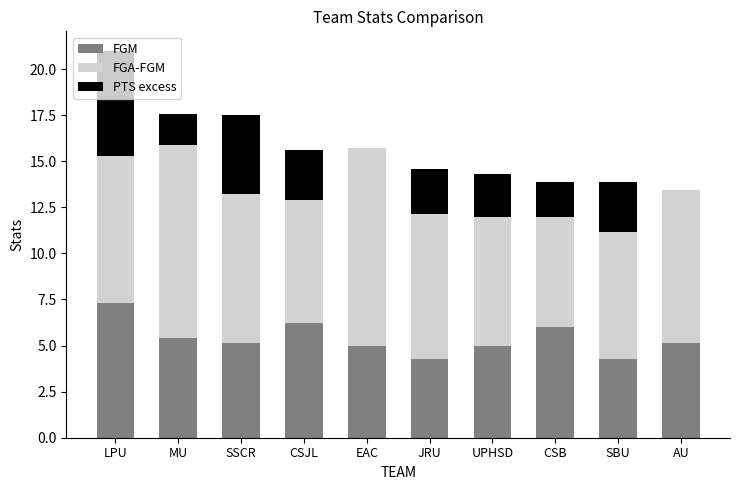

At which label does FGM reach its peak?

LPU